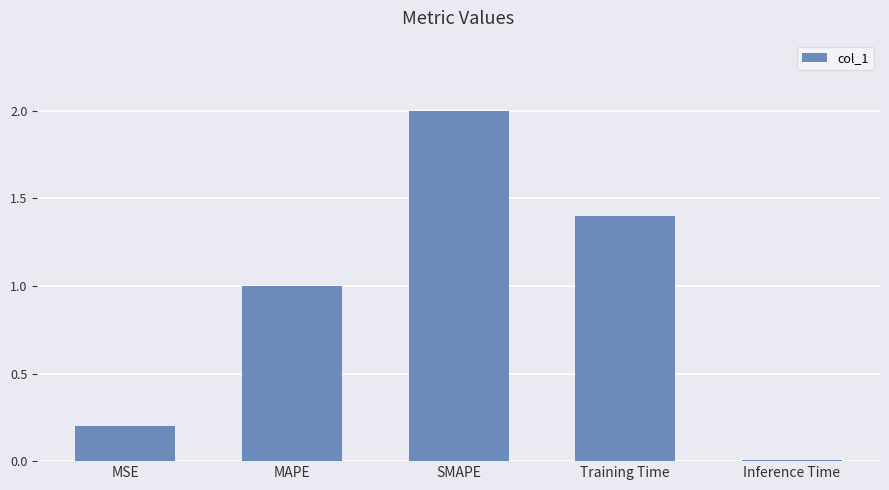

The chart shows a value of 0.2 at MSE. True or false?

True